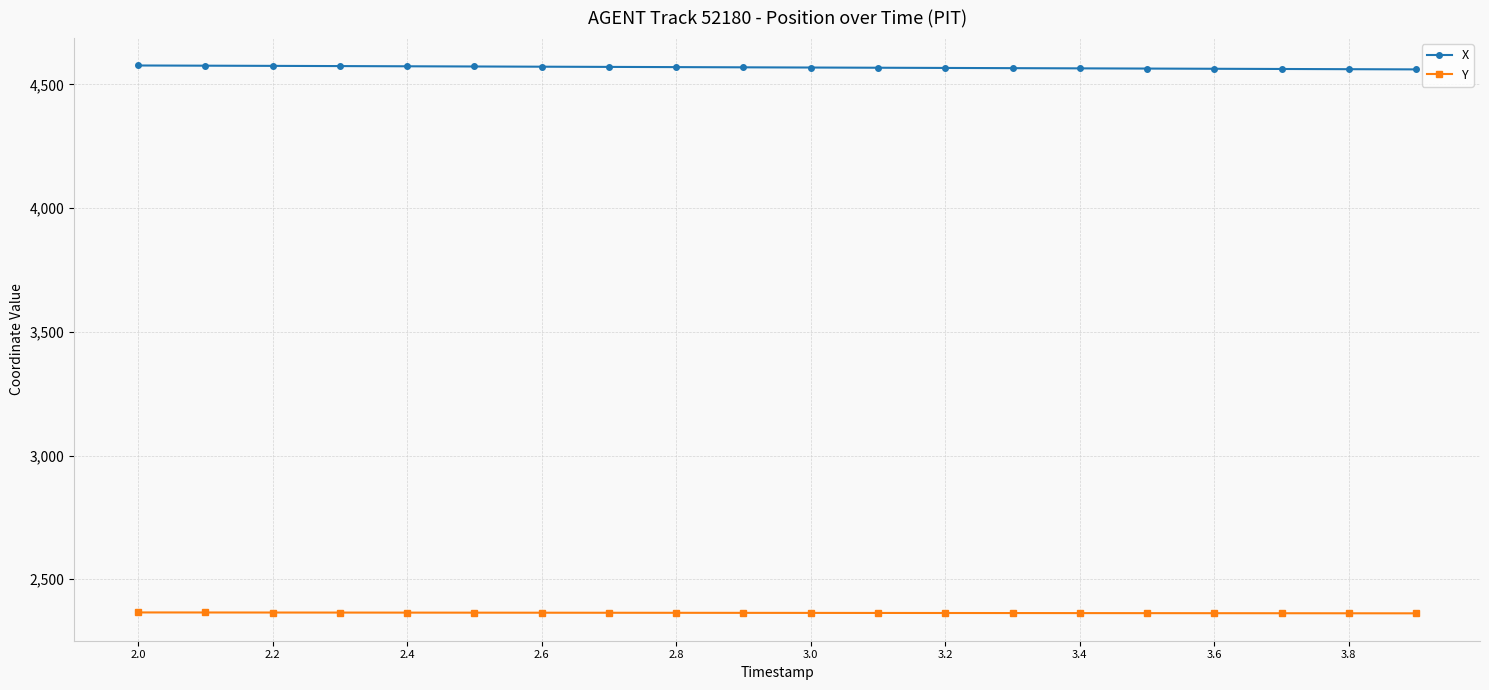

How many lines are shown in the chart?

2